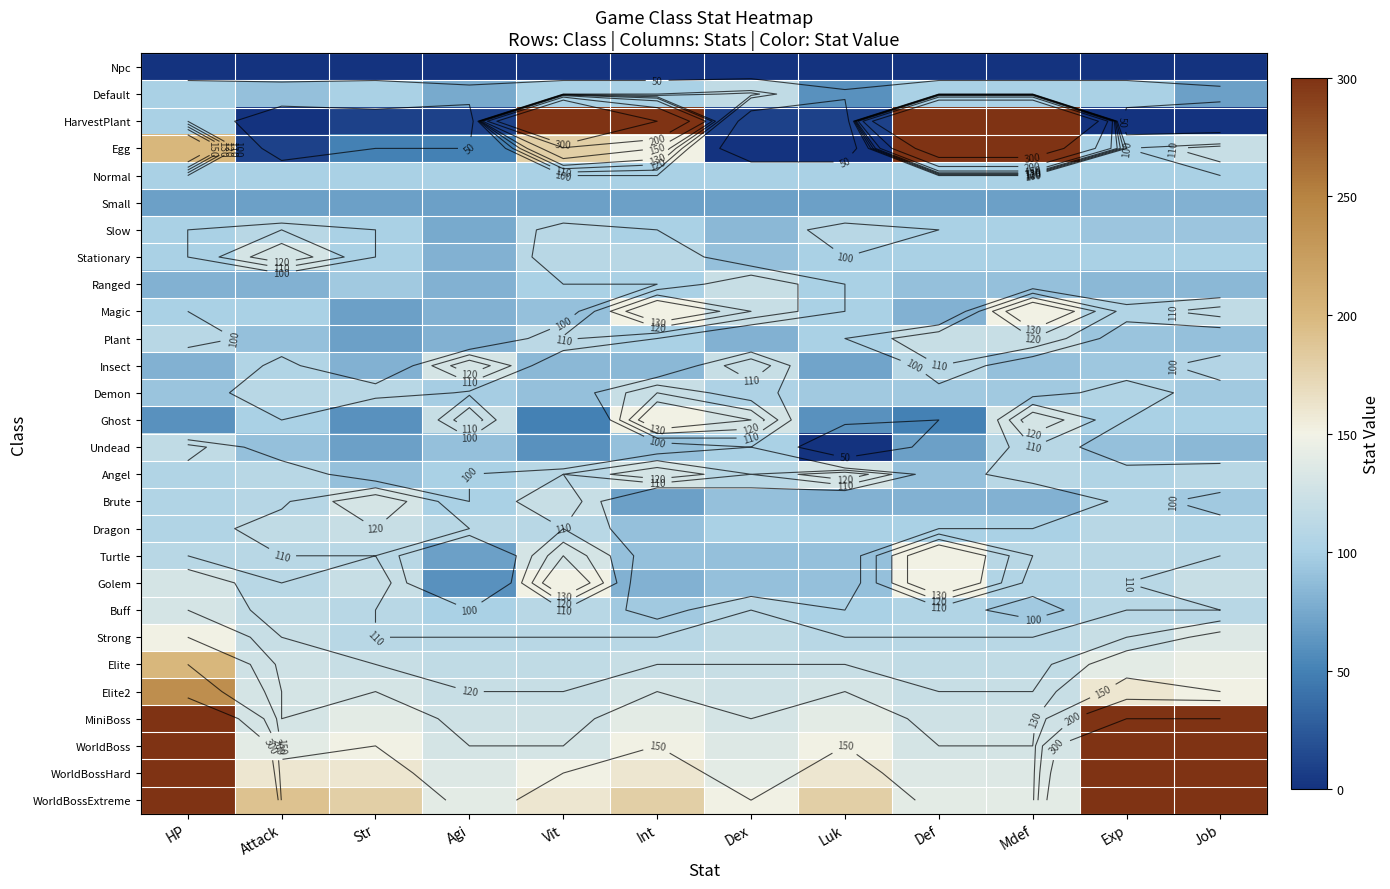

At how many categories does at least one series exceed 1306?

1